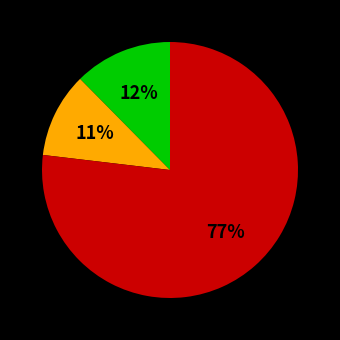

To the nearest percent, what is the difference between the largest and smallest slice percentages?

66%